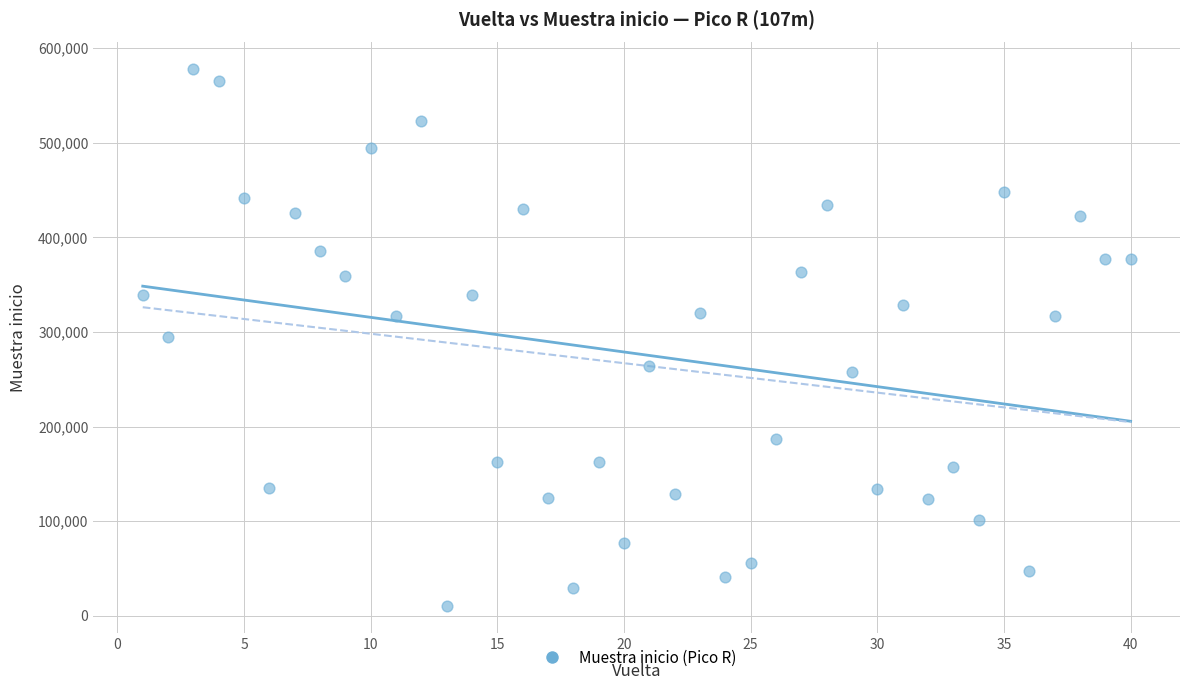

What is the range of X values (max minus min)?

39